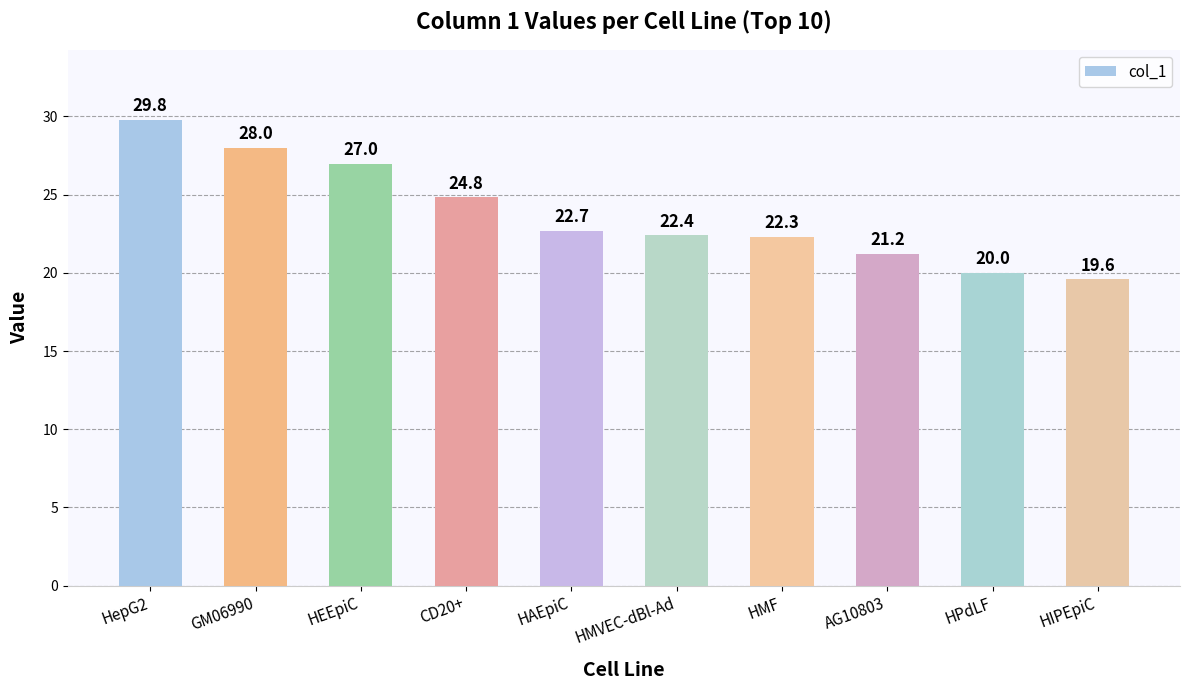

True or false: the data shows 28.0 at GM06990.

True